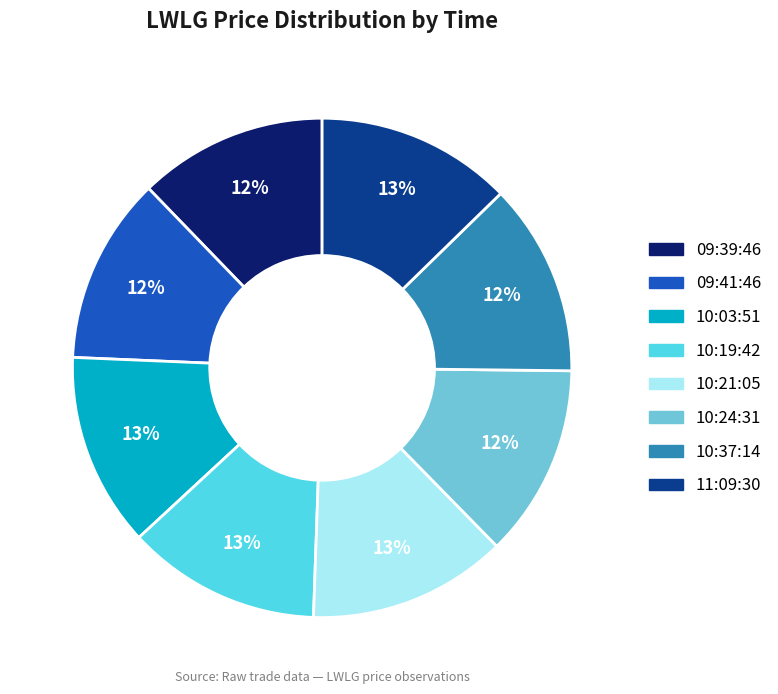

To the nearest percent, what is the difference between the largest and smallest slice percentages?

1%